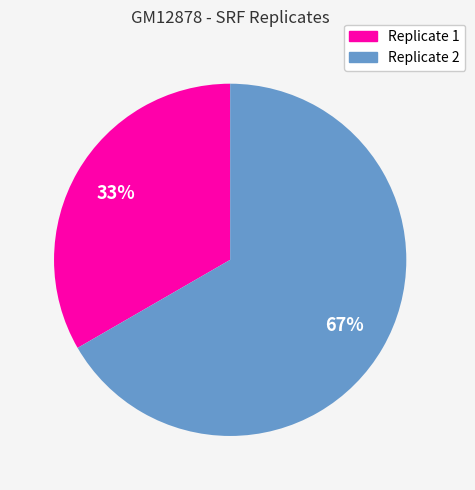

Which slice is the smallest?

Replicate 1